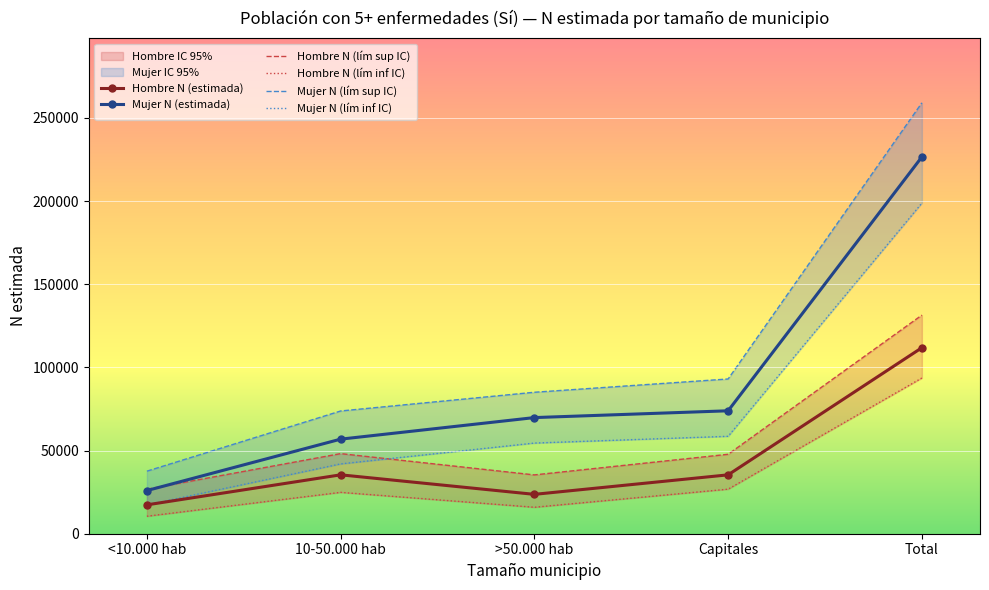

True or false: Mujer N (estimada) and Mujer N (lím inf IC) cross at least once.

False